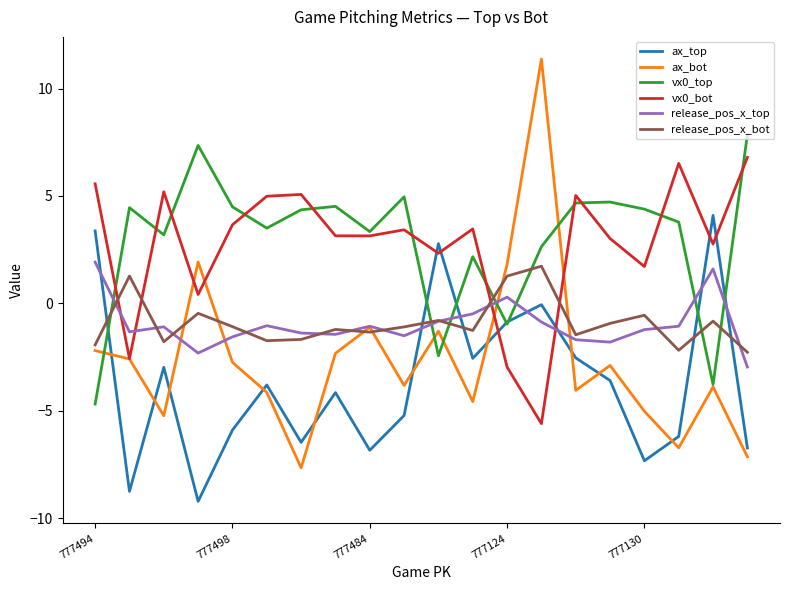

What is the smallest value displayed?

-9.2